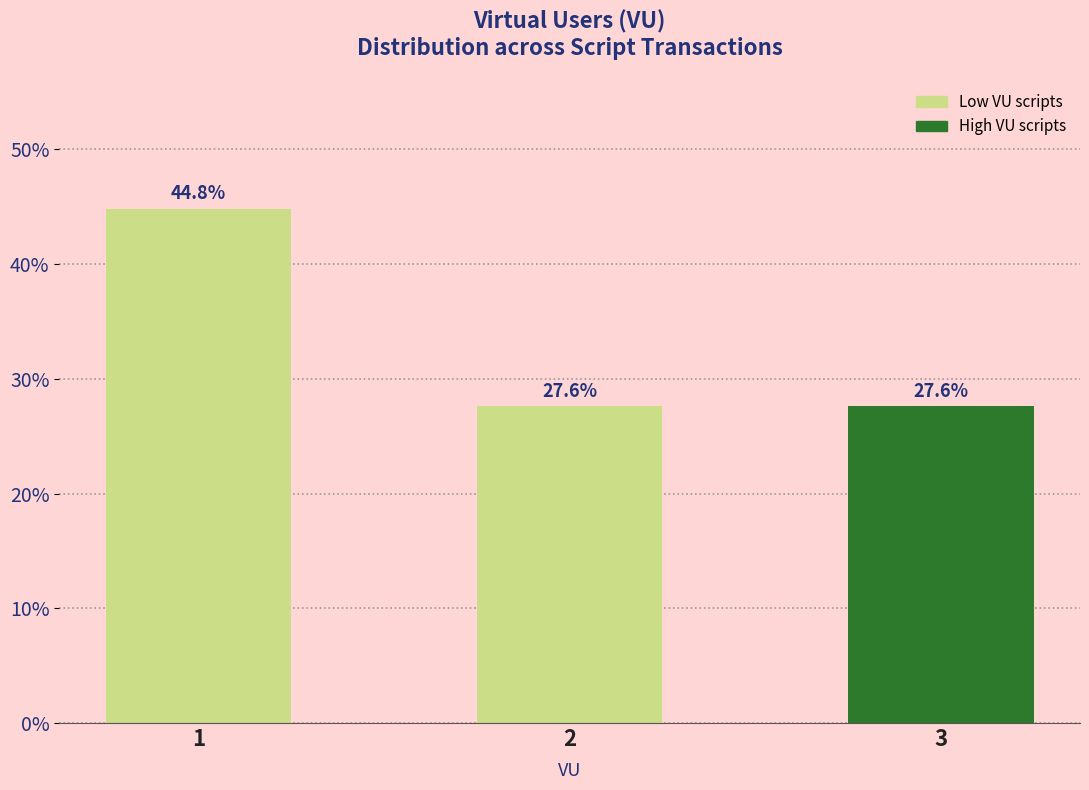

Reading right to left, list all the values displayed in this chart.

27.6	27.6	44.8